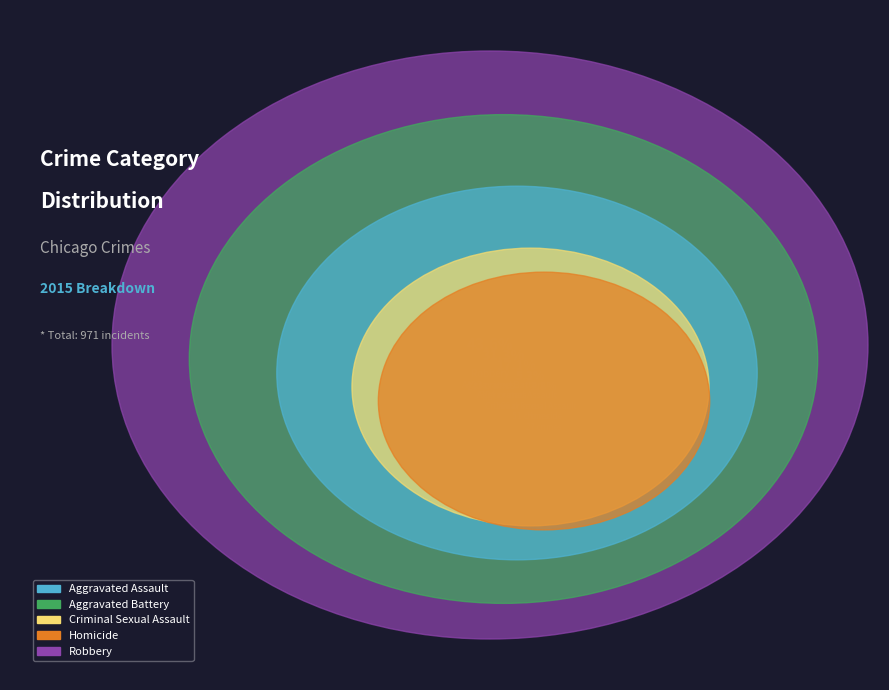

Is there any slice that represents more than half of the pie?

No